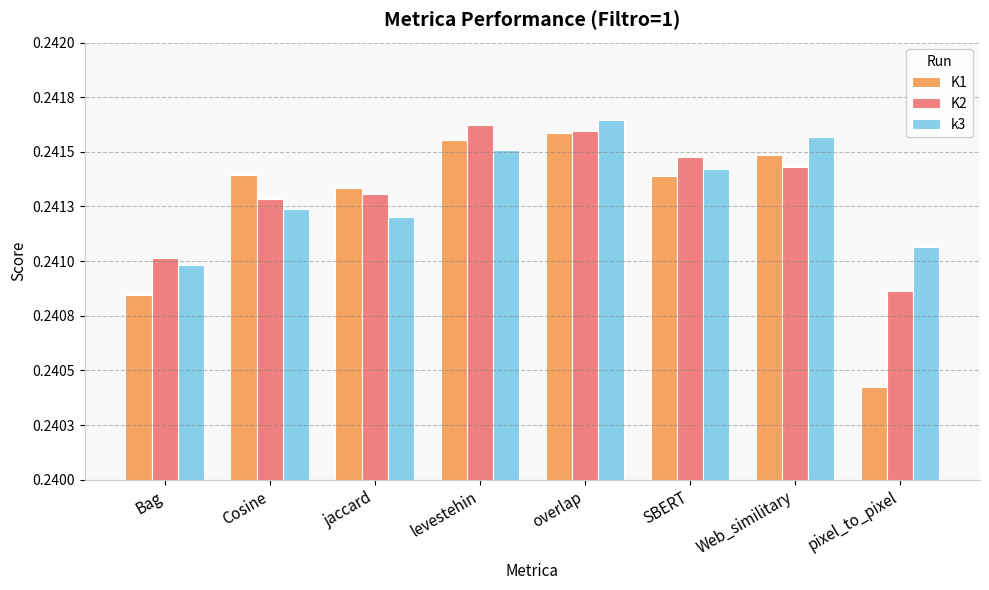

What is the minimum value for K1?

0.2